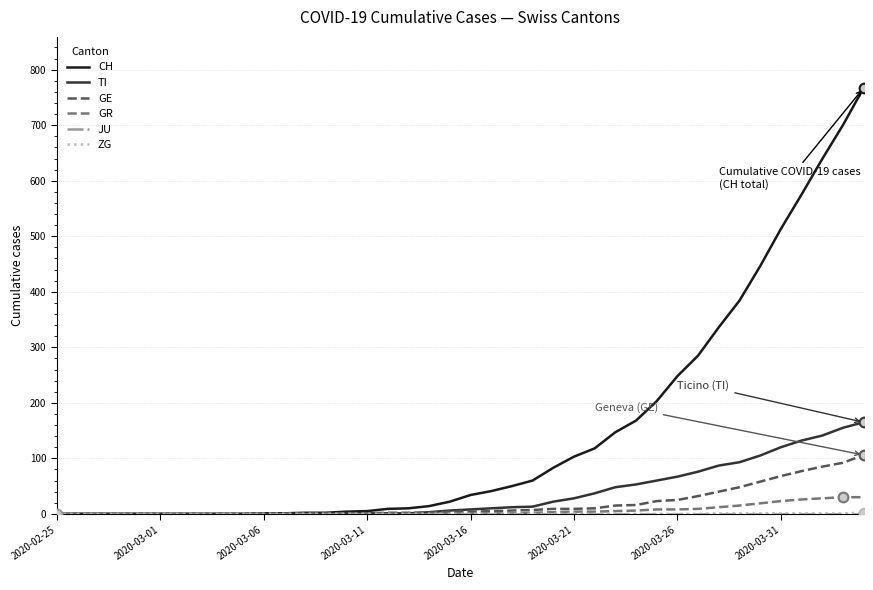

Which series has the widest spread of values?

CH